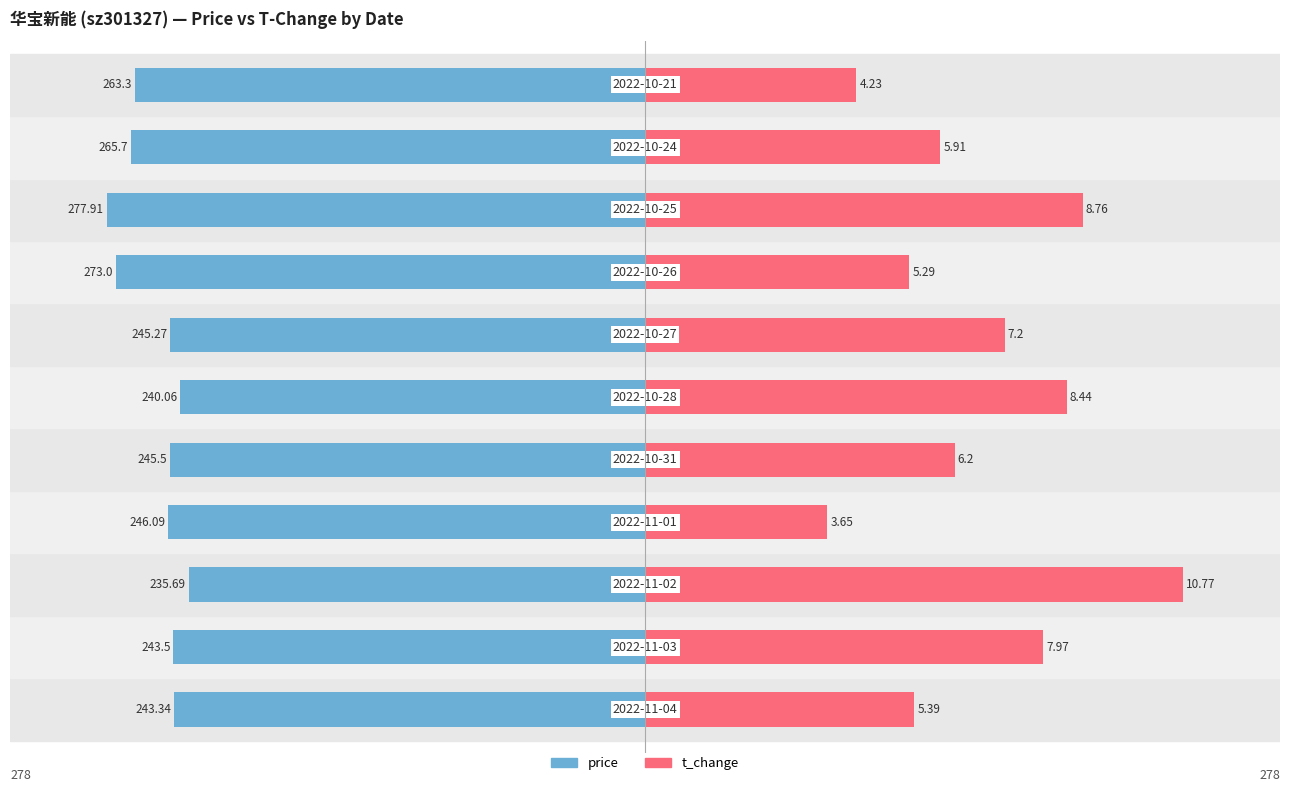

At how many categories does at least one series exceed -234?

11